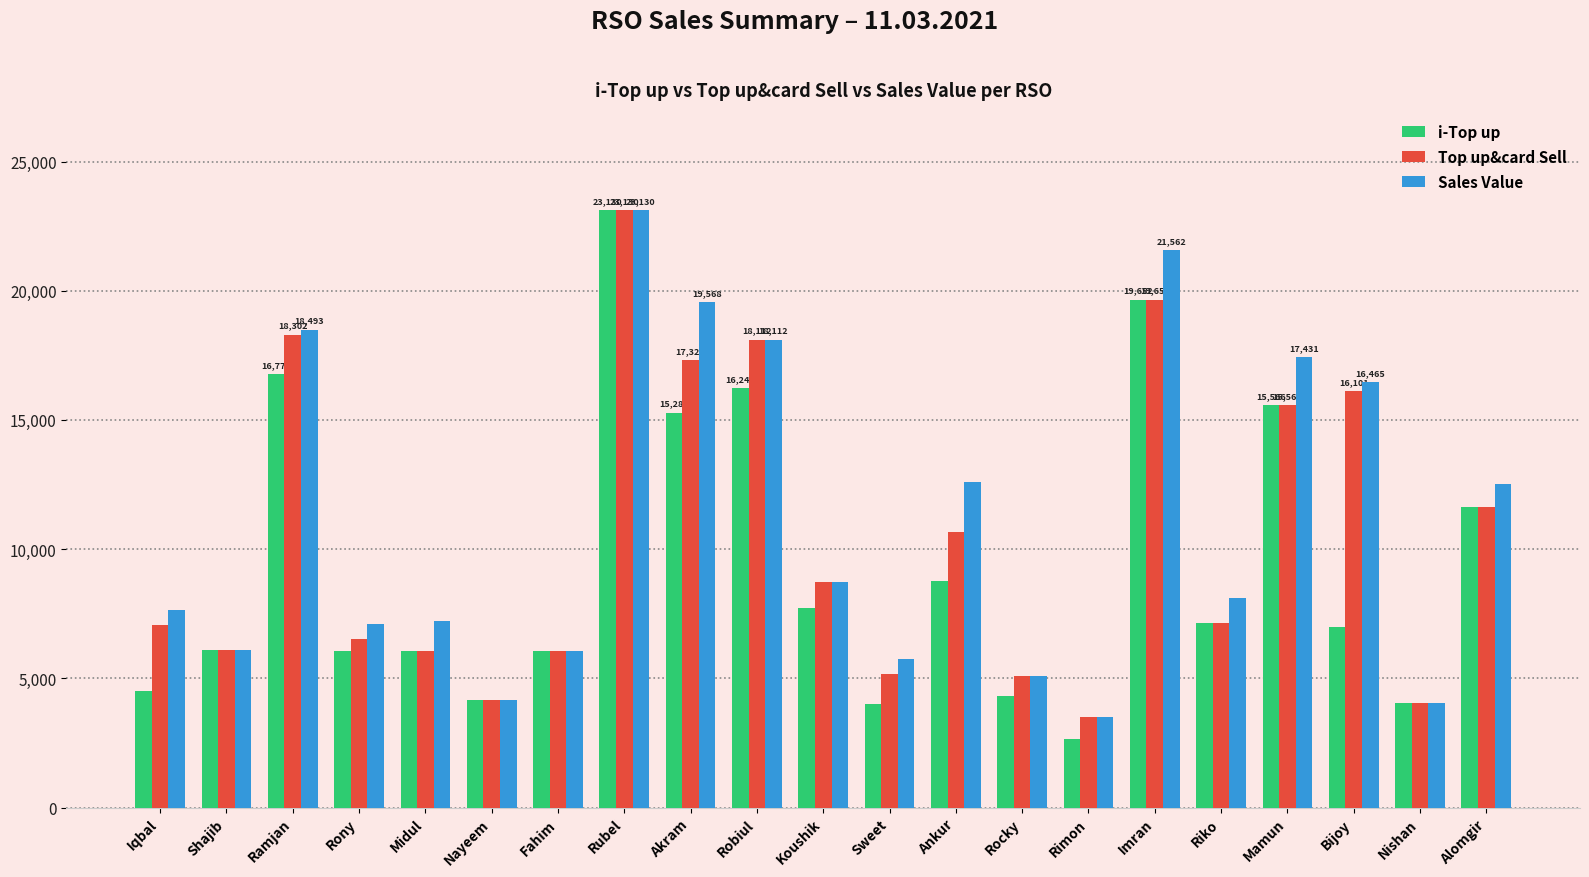

What is the difference between the maximum and minimum values in the Top up&card Sell series?

19611